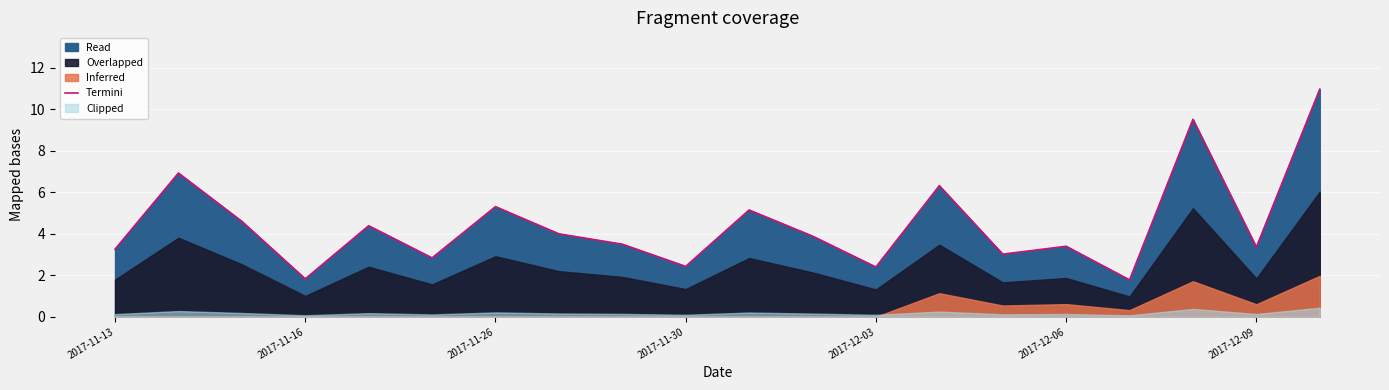

The value of Termini at 2017-11-16 is 1.8. True or false?

True